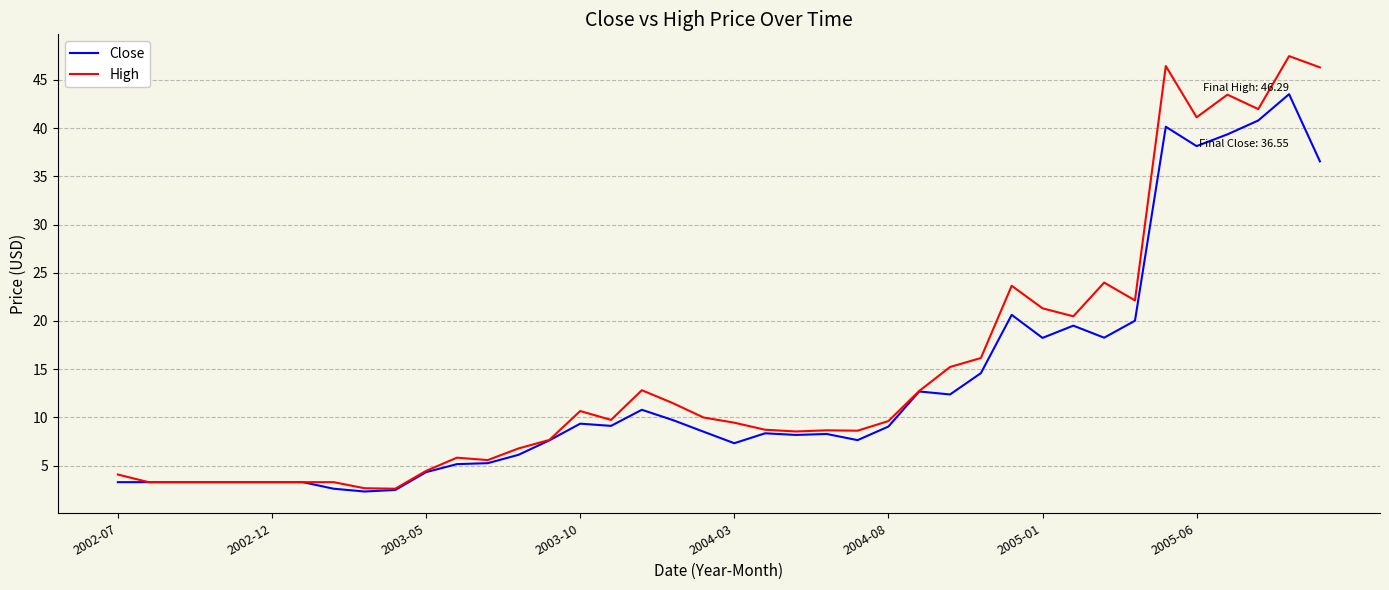

What is the difference between the maximum and second lowest values in the Close series?

41.0